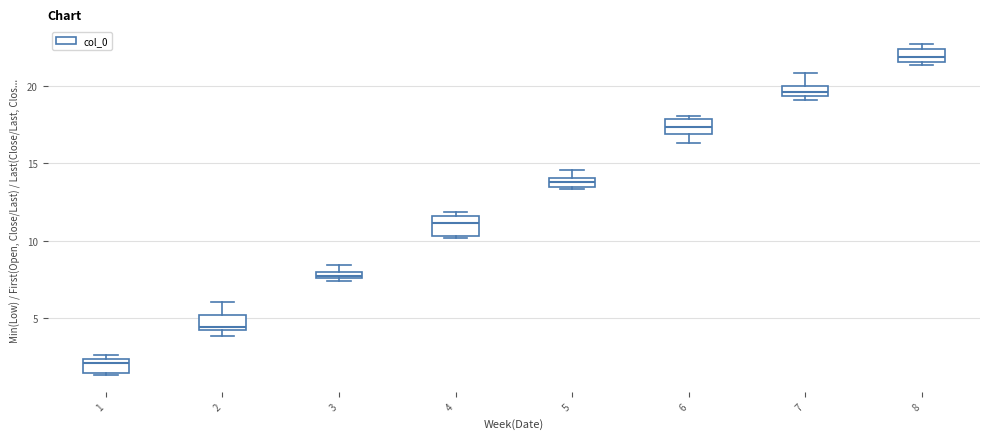

Which box's median line is the lowest?

1